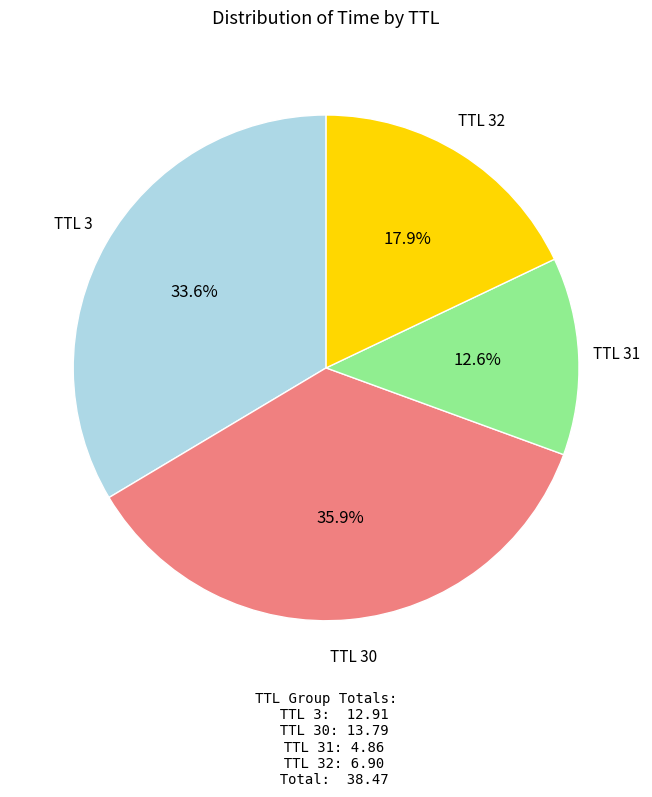

Does any single category account for the majority?

No